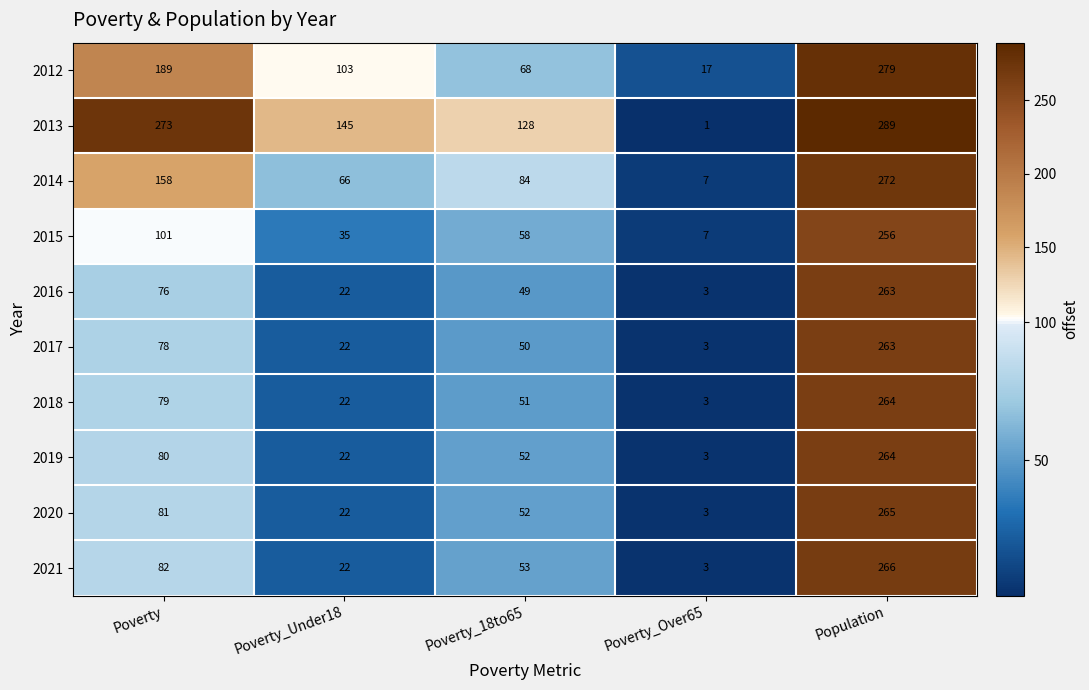

Between Poverty and Poverty_Under18, which series saw the biggest shift?

2013